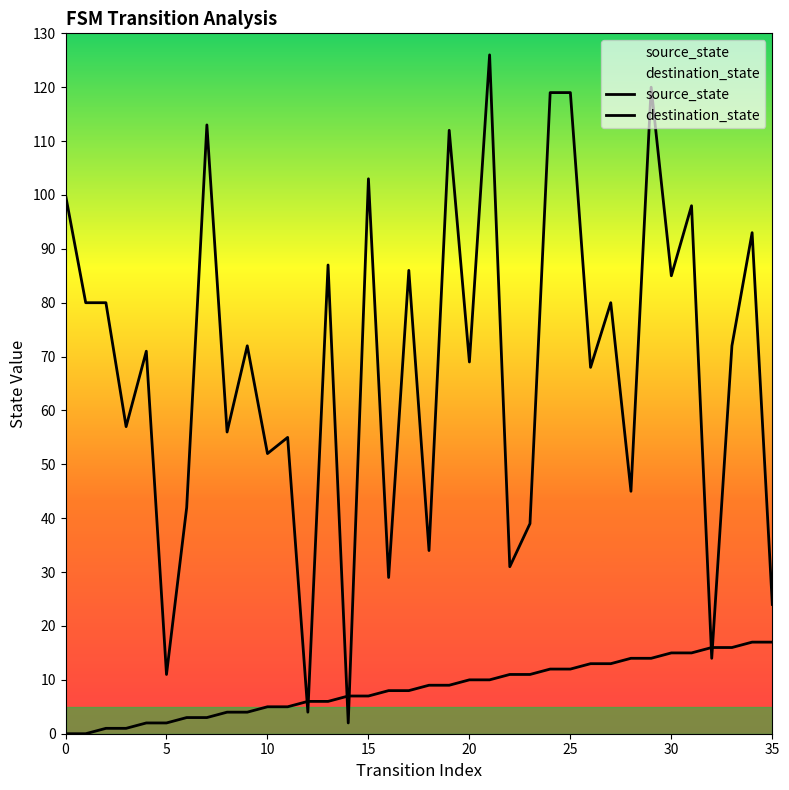

Which series has the largest total across all categories?

destination_state